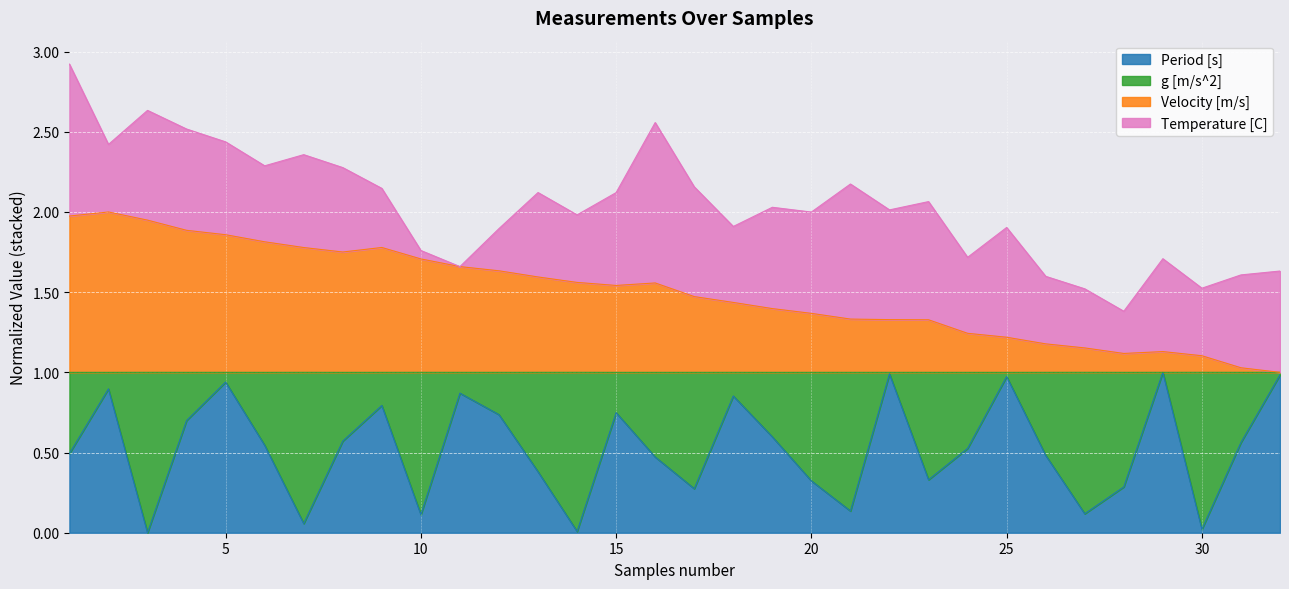

At which category does Period [s] reach its first local valley?

3